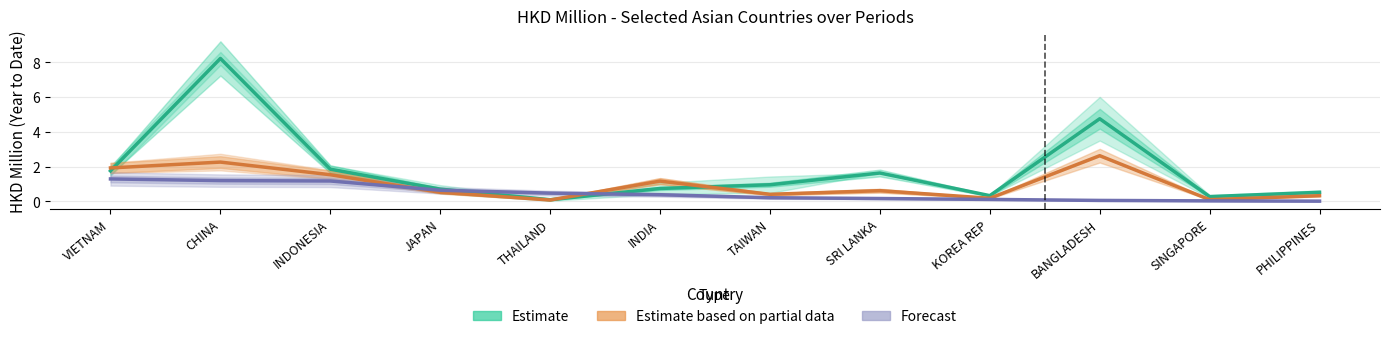

At VIETNAM, list the series in order from smallest to largest.

Forecast, Estimate, Estimate based on partial data